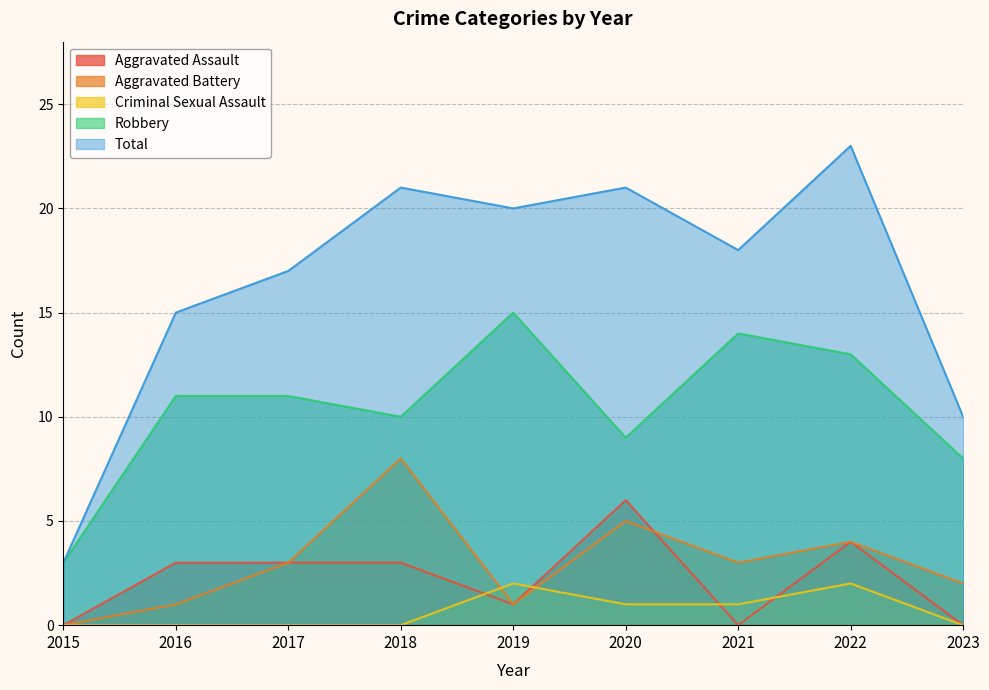

Reading left to right, extract all data points from this chart.

Aggravated Assault: 2015=0	2016=3	2017=3	2018=3	2019=1	2020=6	2021=0	2022=4	2023=0
Aggravated Battery: 2015=0	2016=1	2017=3	2018=8	2019=1	2020=5	2021=3	2022=4	2023=2
Criminal Sexual Assault: 2015=0	2016=0	2017=0	2018=0	2019=2	2020=1	2021=1	2022=2	2023=0
Robbery: 2015=3	2016=11	2017=11	2018=10	2019=15	2020=9	2021=14	2022=13	2023=8
Total: 2015=3	2016=15	2017=17	2018=21	2019=20	2020=21	2021=18	2022=23	2023=10